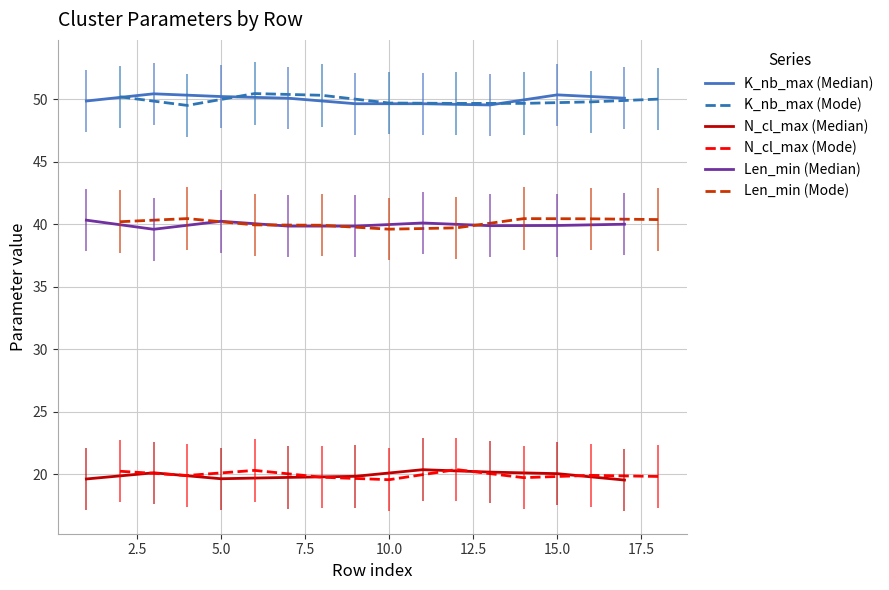

Rank the series at 7.5 from lowest to highest value.

N_cl_max (Median), N_cl_max (Mode), Len_min (Median), Len_min (Mode), K_nb_max (Median), K_nb_max (Mode)